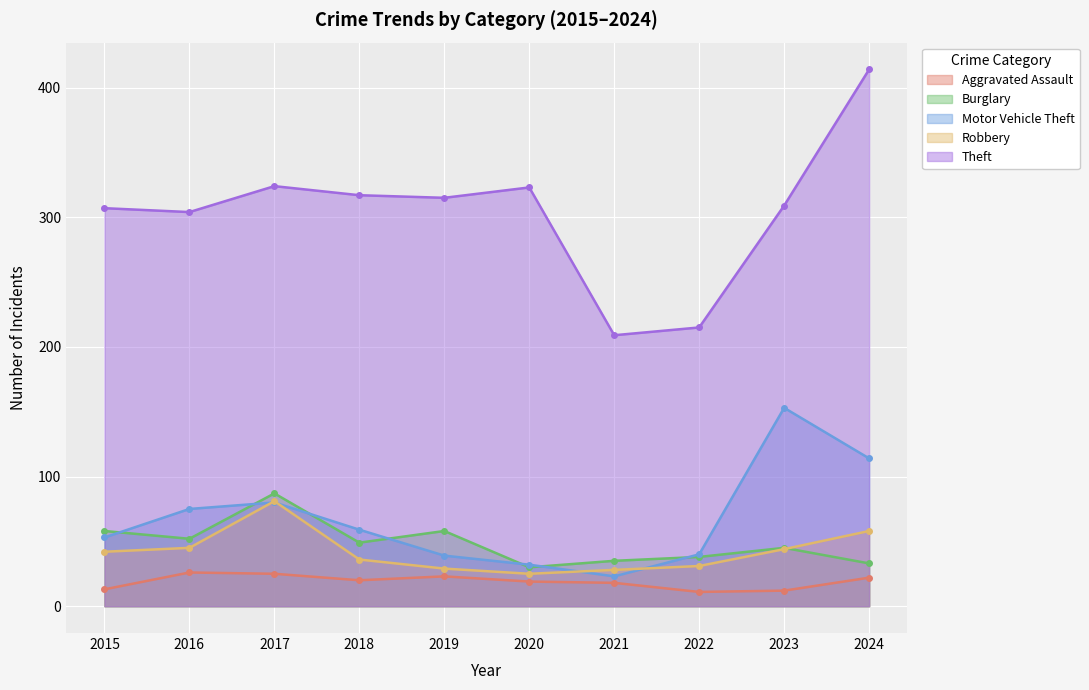

In Motor Vehicle Theft, how many points are higher than both neighbors (excluding endpoints)?

2